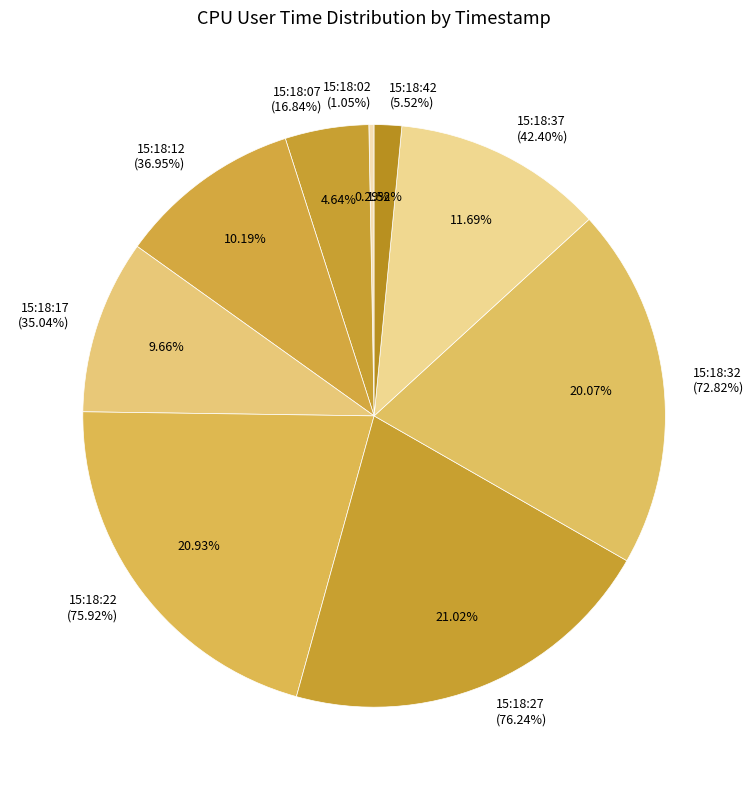

True or false: 15:18:07 accounts for 5% of the total.

True